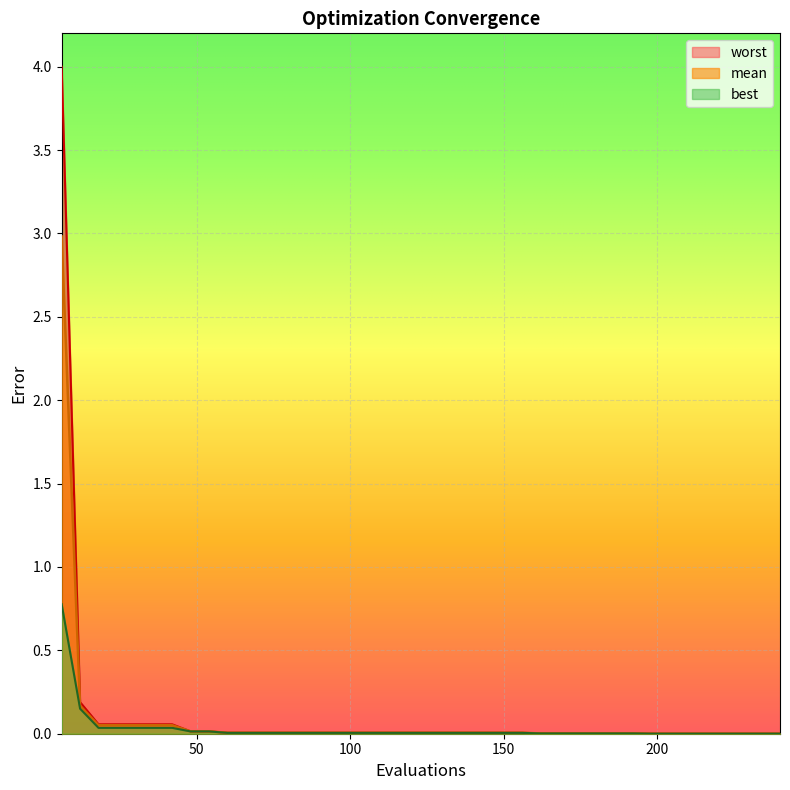

At which category does the chart reach its minimum across all series?

198